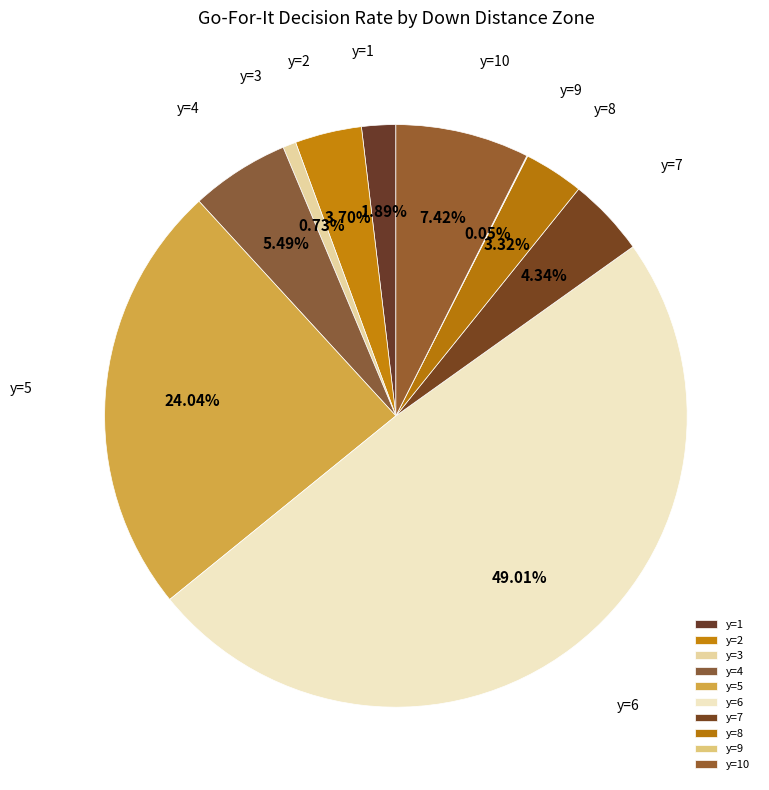

Do y=7 and y=5 together represent more than half of the pie?

No